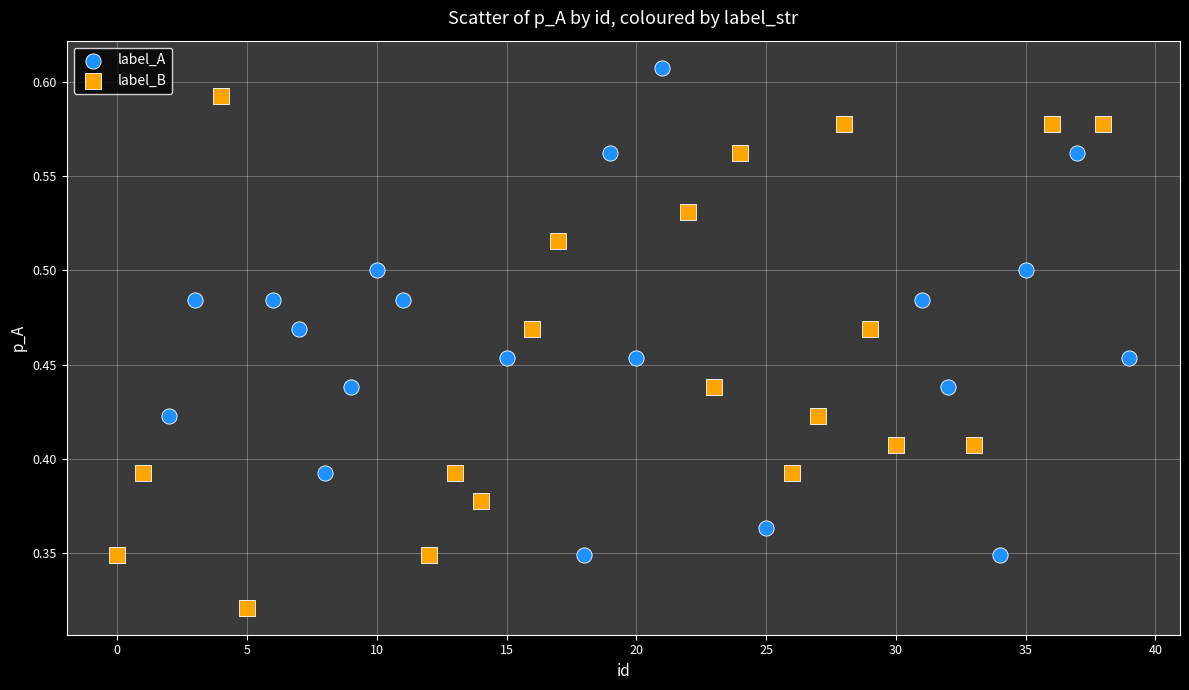

Which series reaches the minimum Y coordinate?

label_B